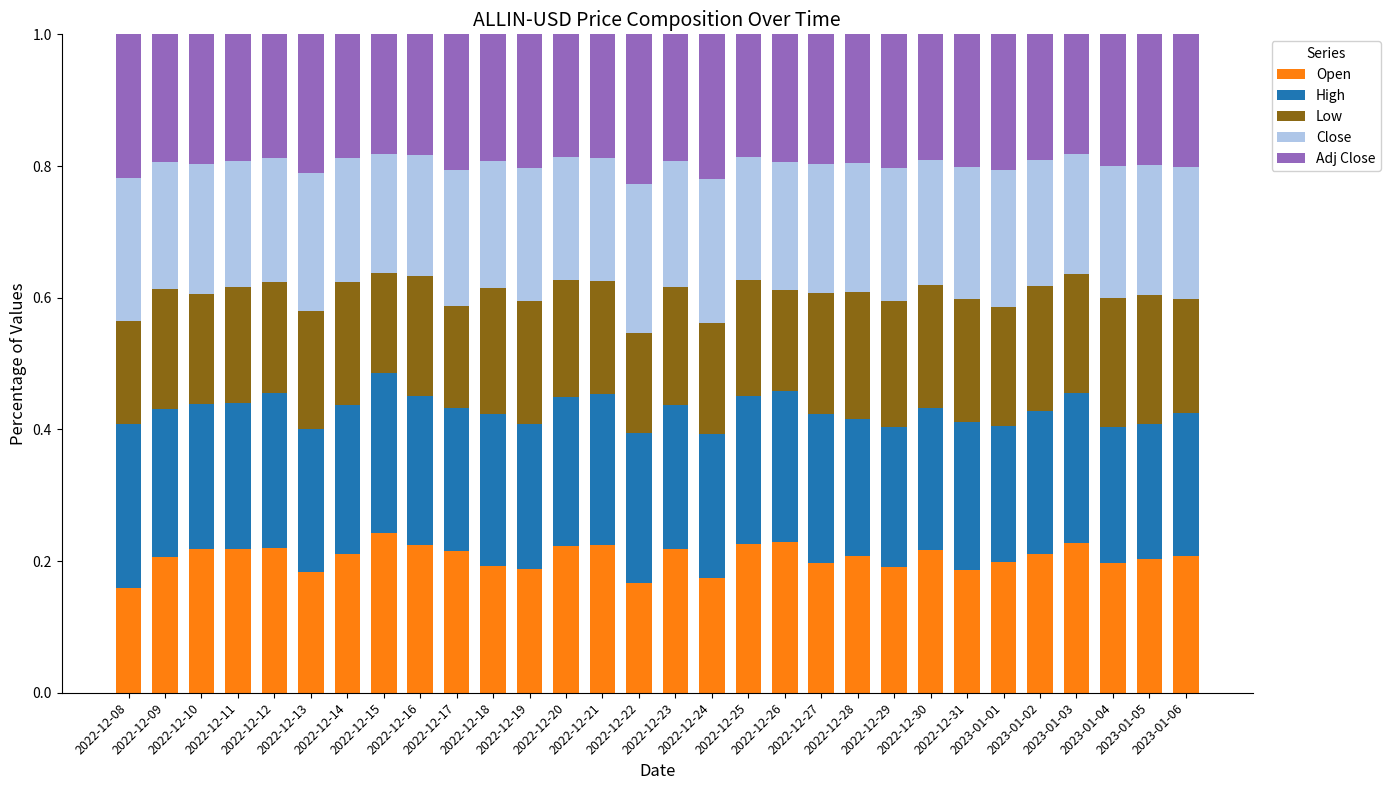

What is the total value across all series at 2022-12-15?

1.0